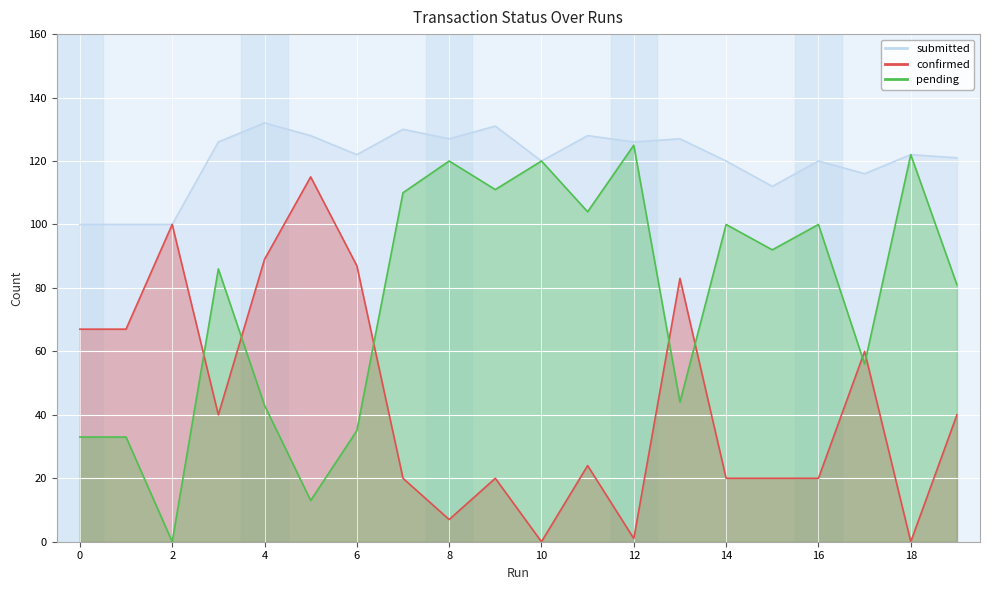

What is the sum of all submitted values?

2408